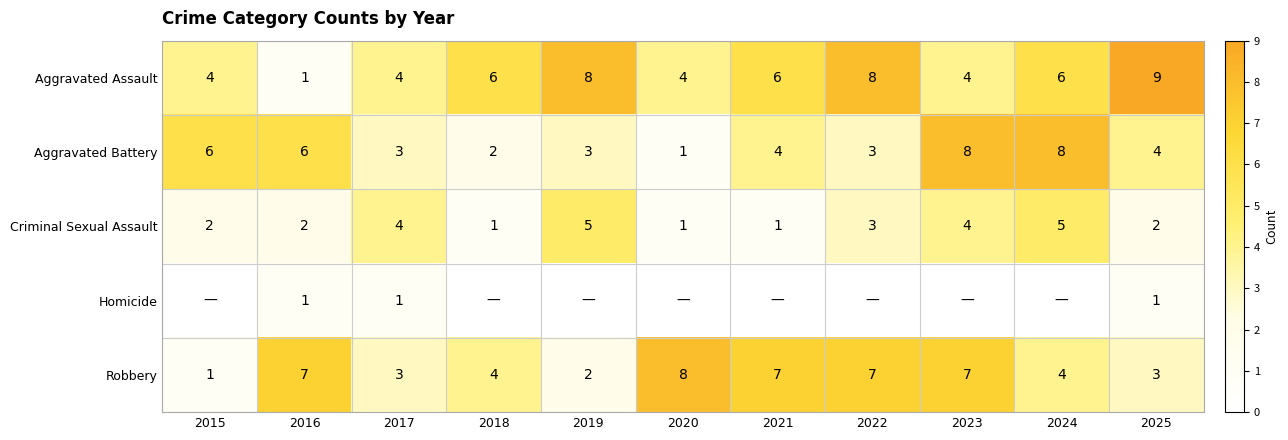

Which category has the lowest value across all series?

2015